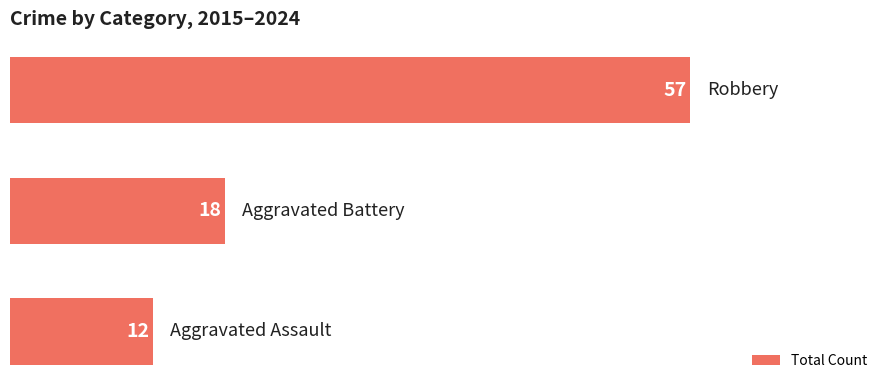

What is the sum of all values?

87